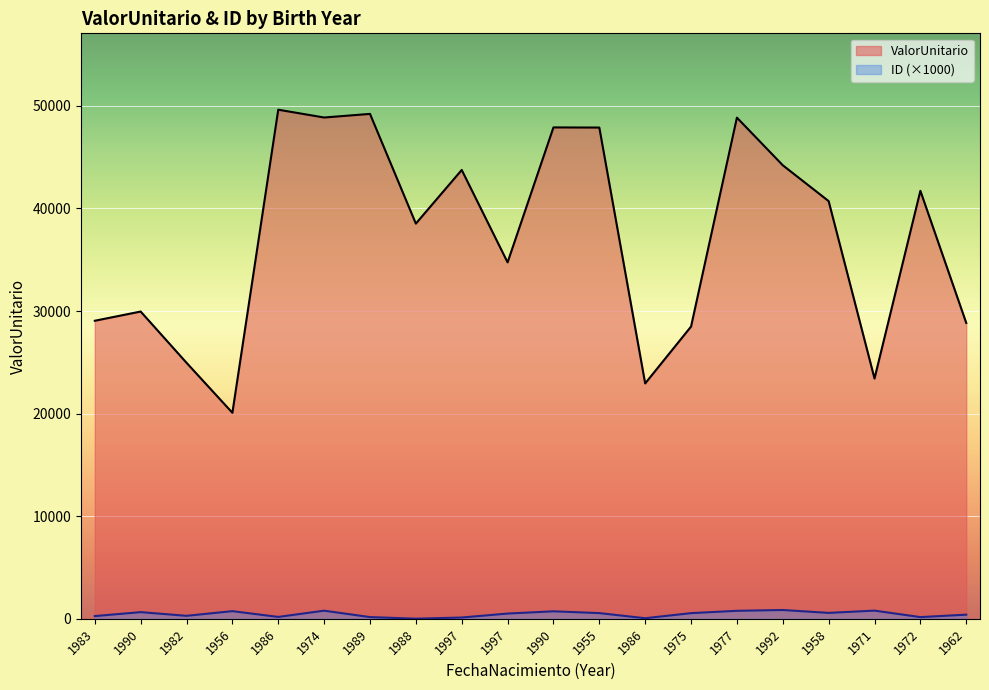

How many lines are shown in the chart?

2